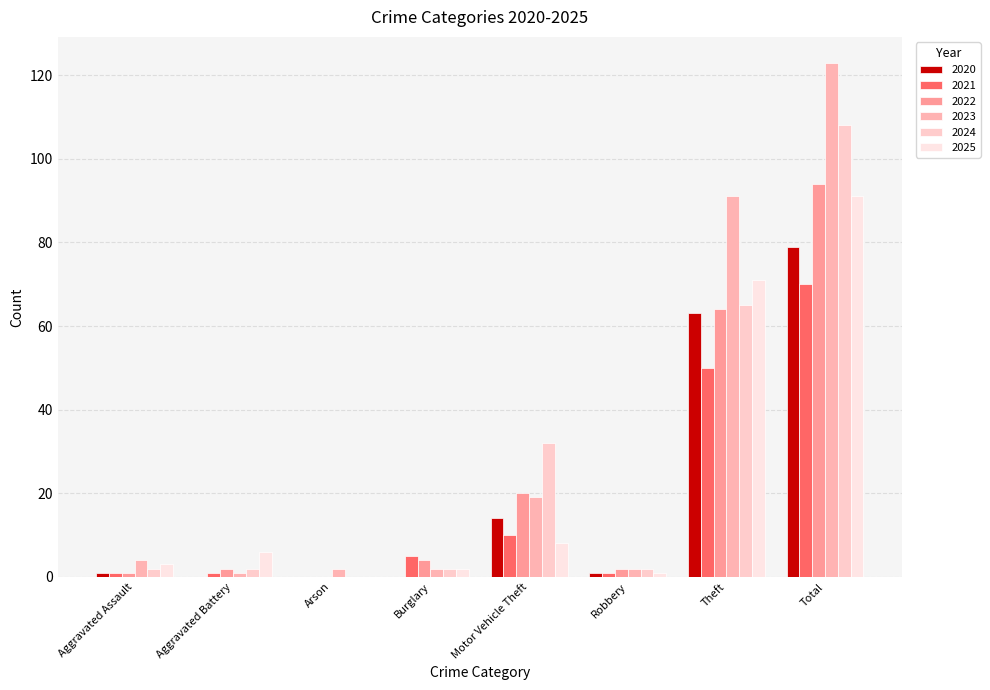

What is the spread (max minus min) of values at Robbery?

1